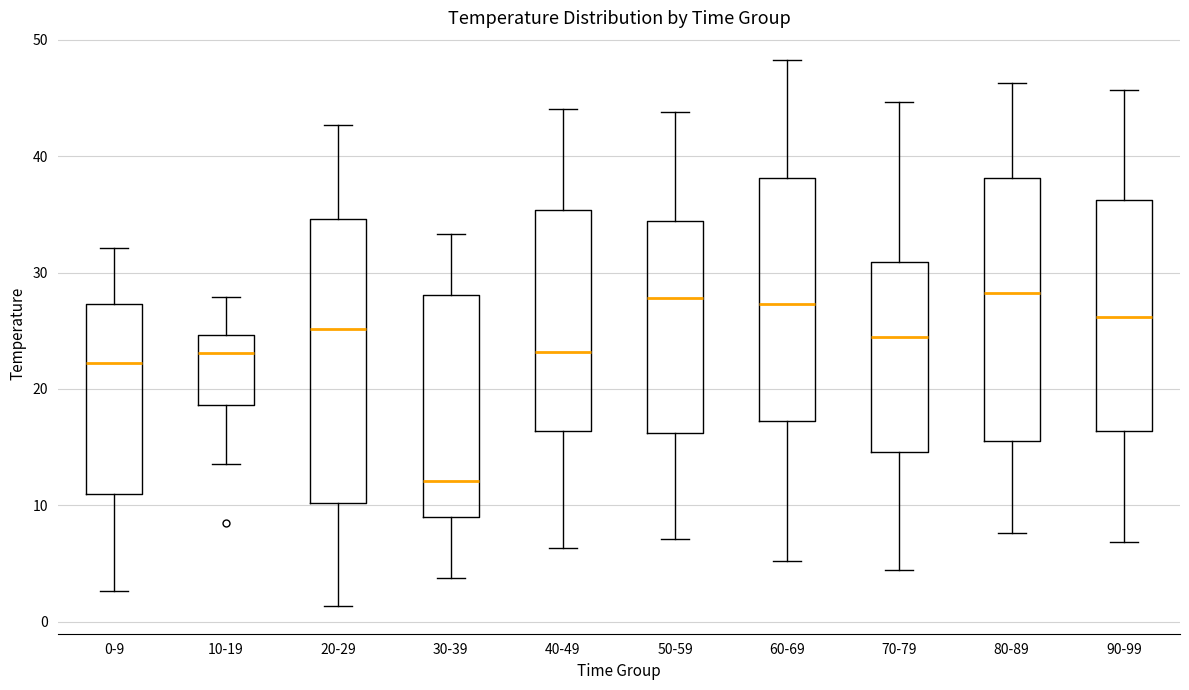

Where is the upper edge of the box for 0-9 on the y-axis? The values are not printed on the chart, so give them approximately, as read against the axis.

27